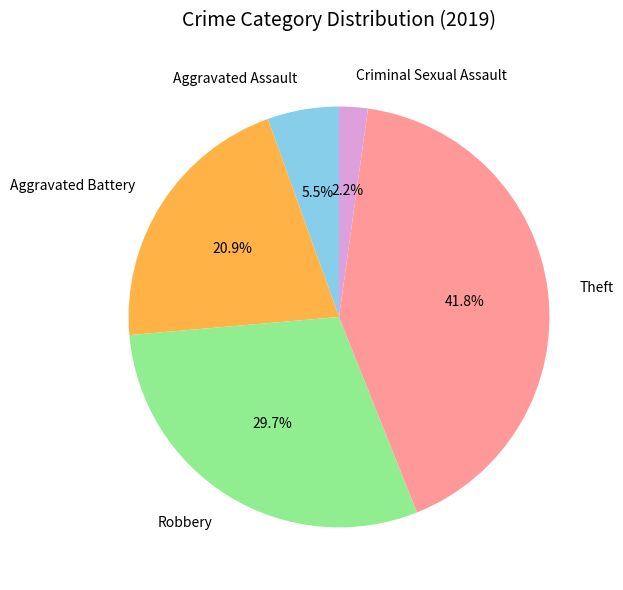

Does Criminal Sexual Assault represent more than half of the total?

No